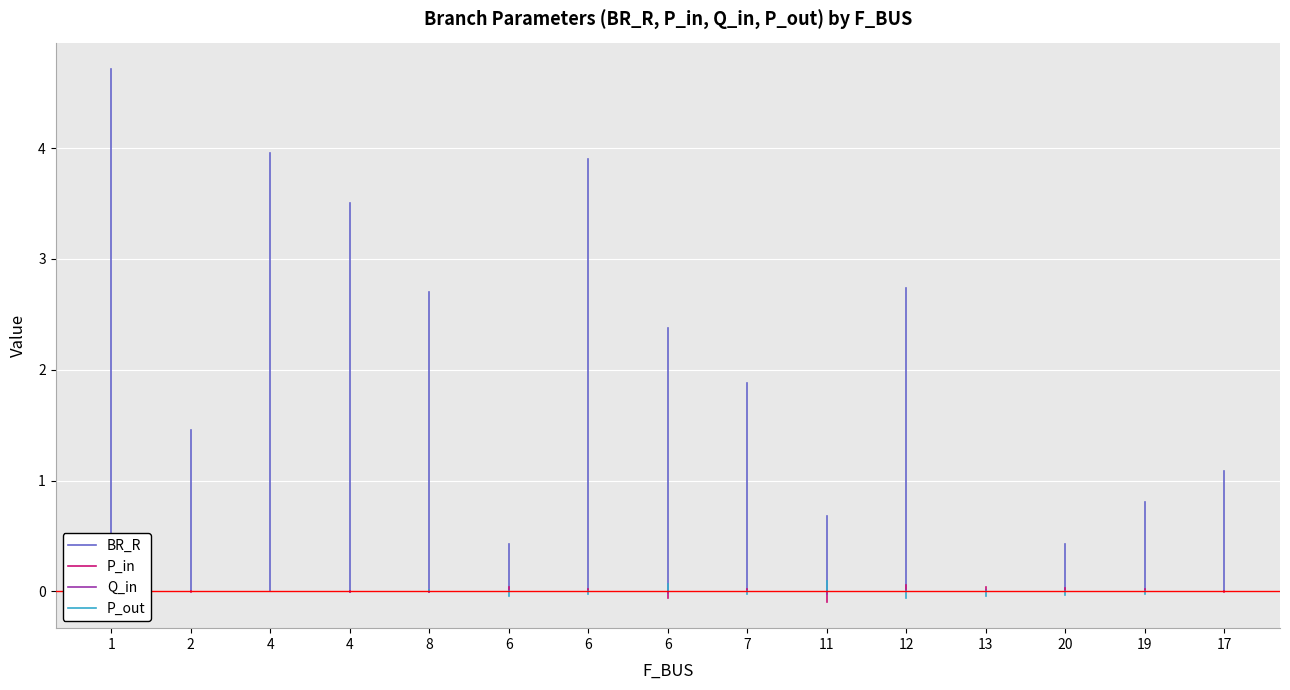

Is this an area chart (filled region under the line)?

No